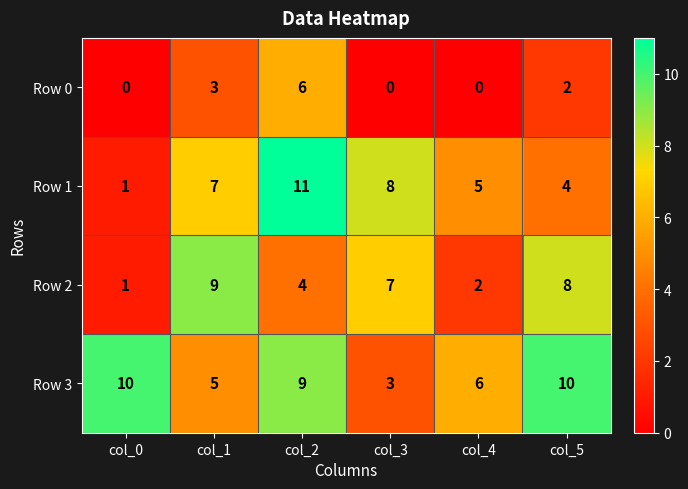

Which label corresponds to the largest value in the chart?

col_2